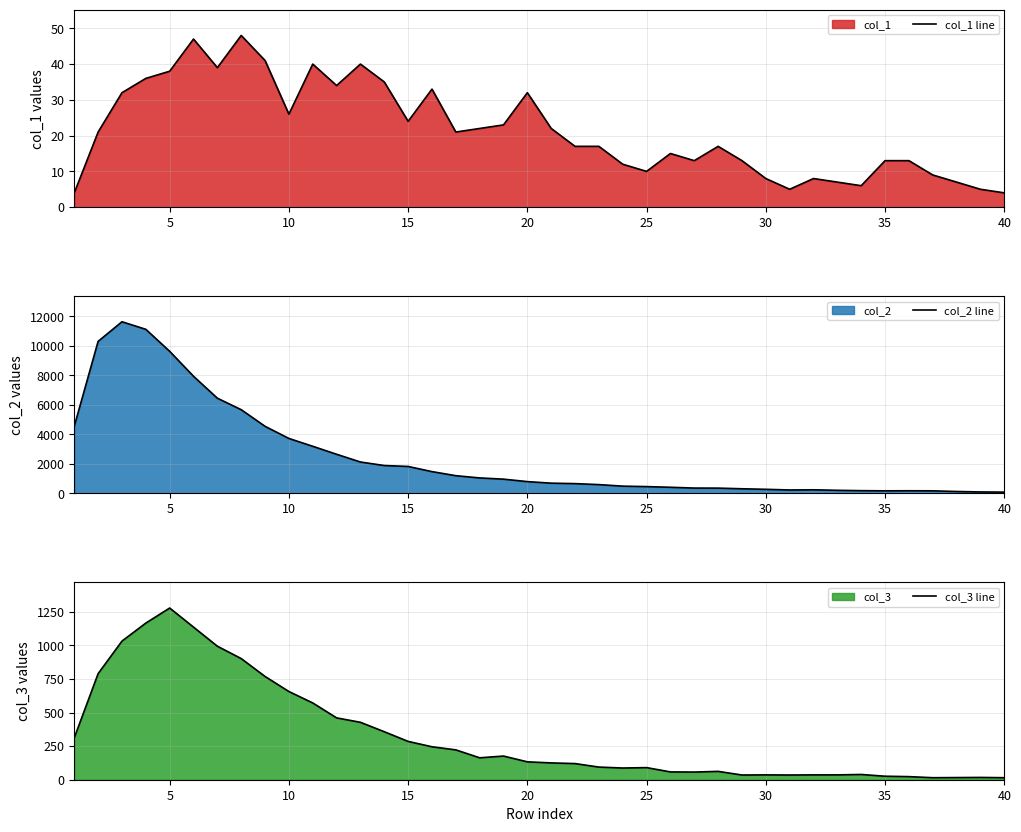

How many distinct data groups are displayed?

3